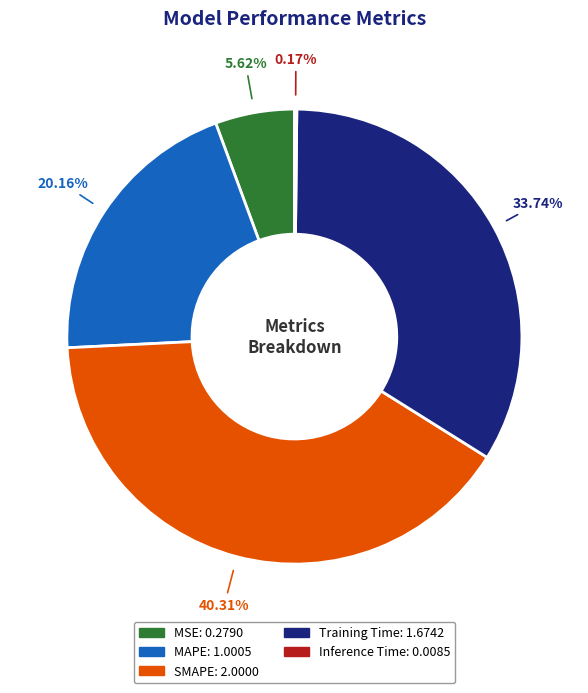

To the nearest percent, what percentage of the pie is Training Time?

34%